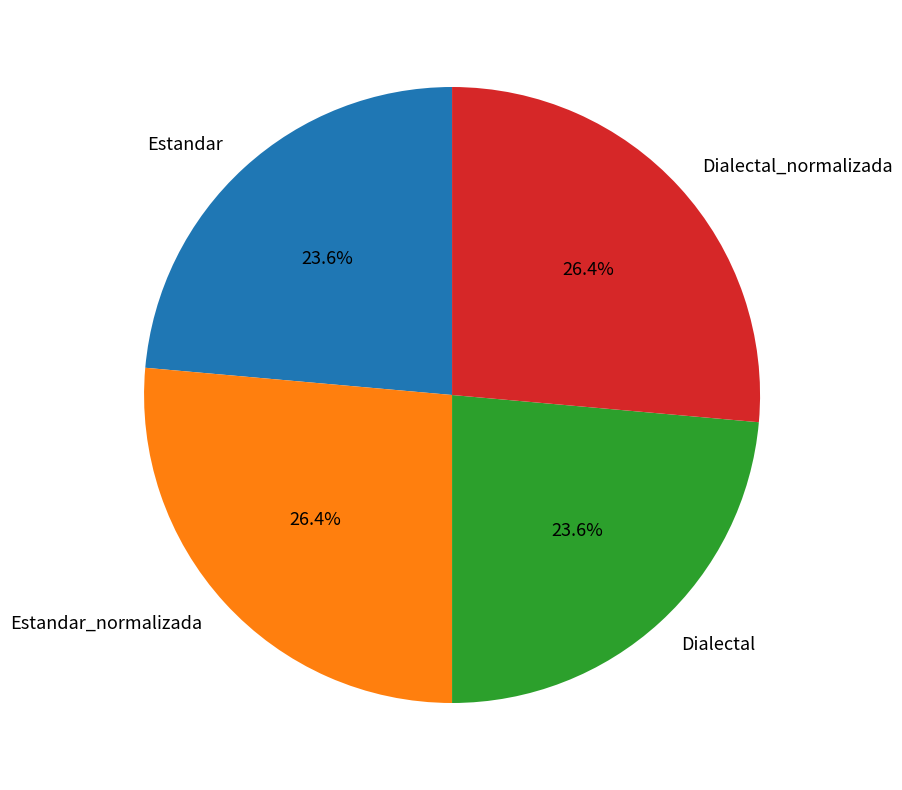

What percentage do Dialectal and Dialectal_normalizada together represent?

50.0%